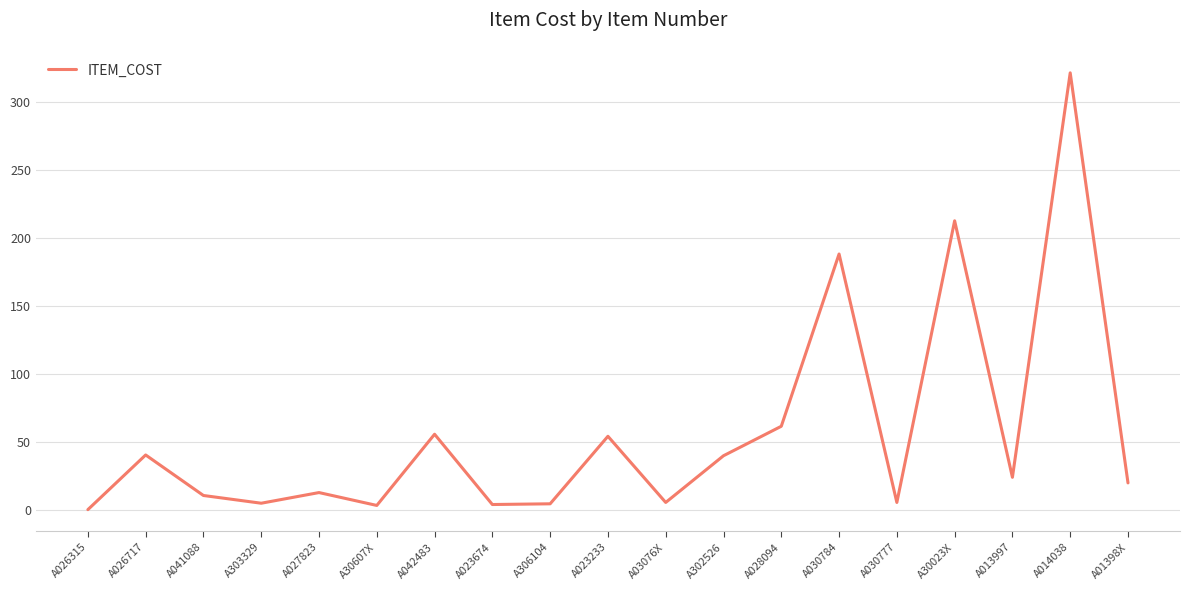

What is the approximate value at A023233?

54.1